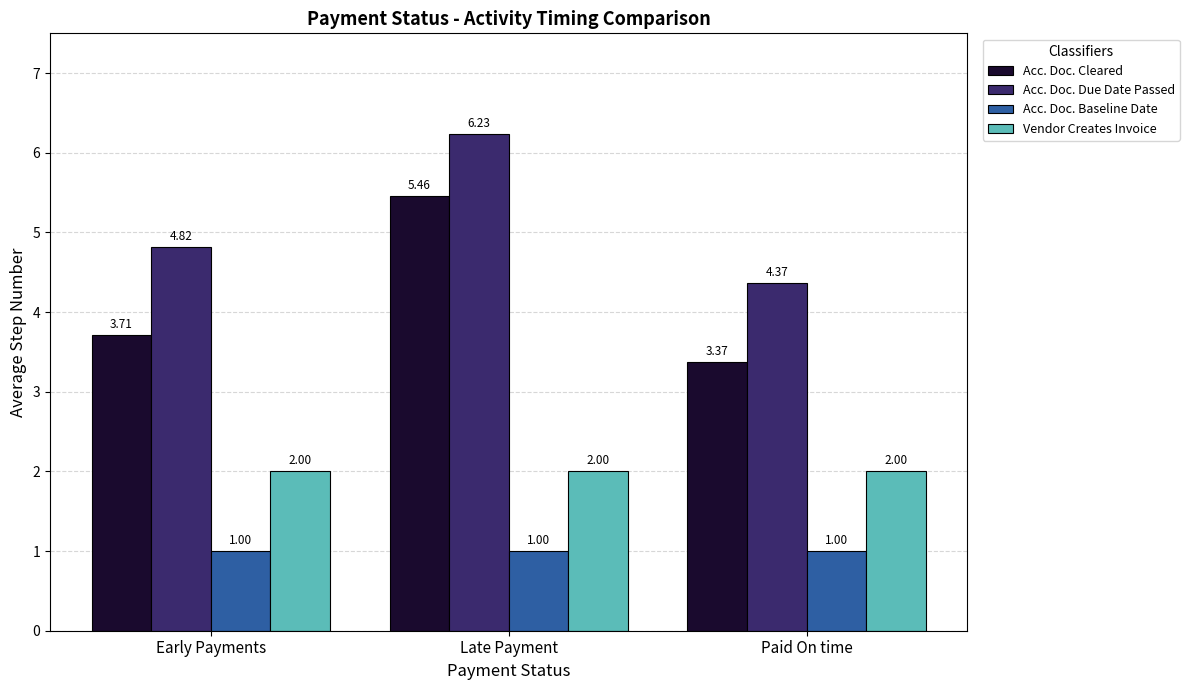

What position from the left is Early Payments?

1